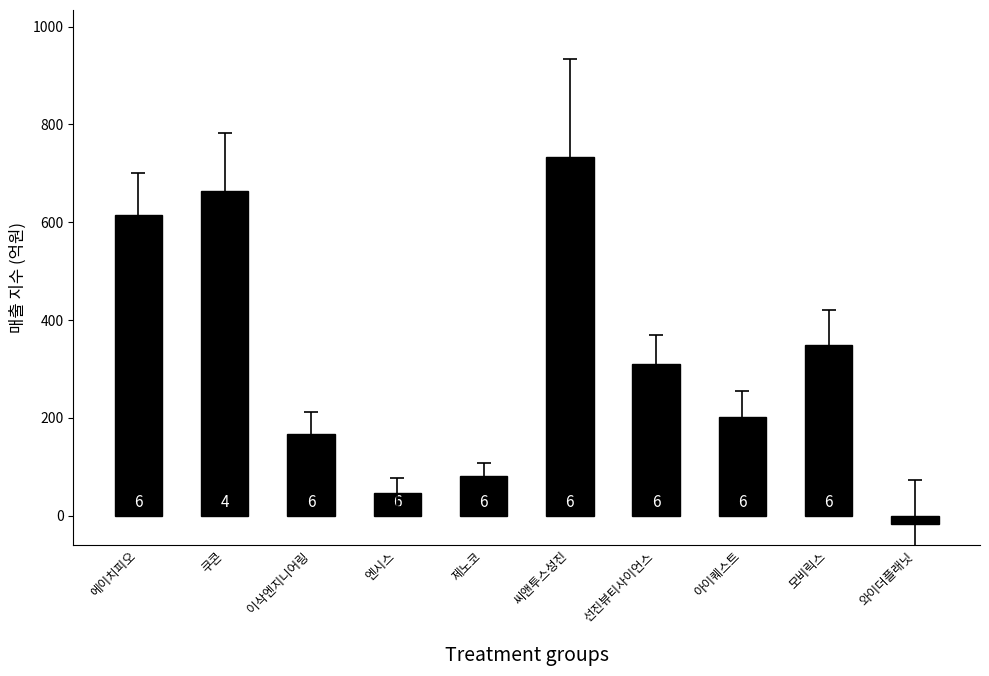

What is the difference between the second highest and second lowest values?

616